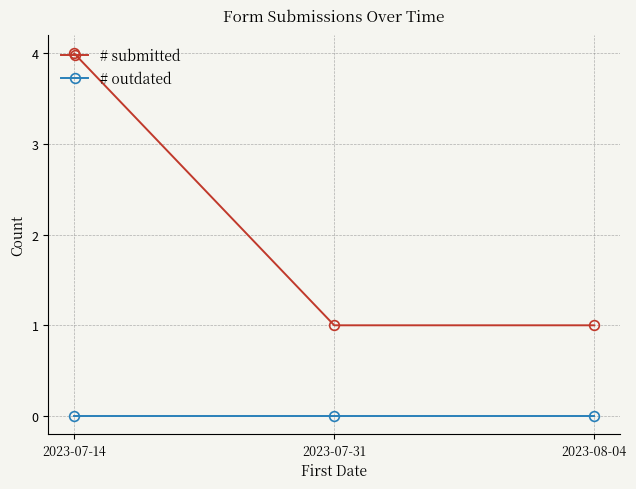

What is the minimum value for # submitted?

1